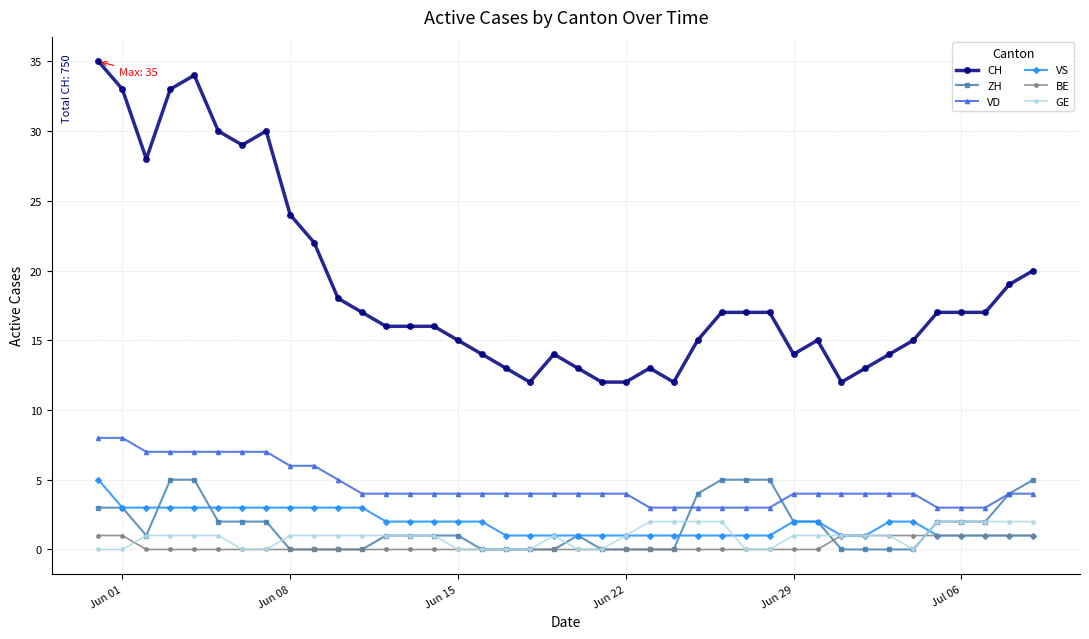

What are all the series names shown in the legend?

CH, ZH, VD, VS, BE, GE